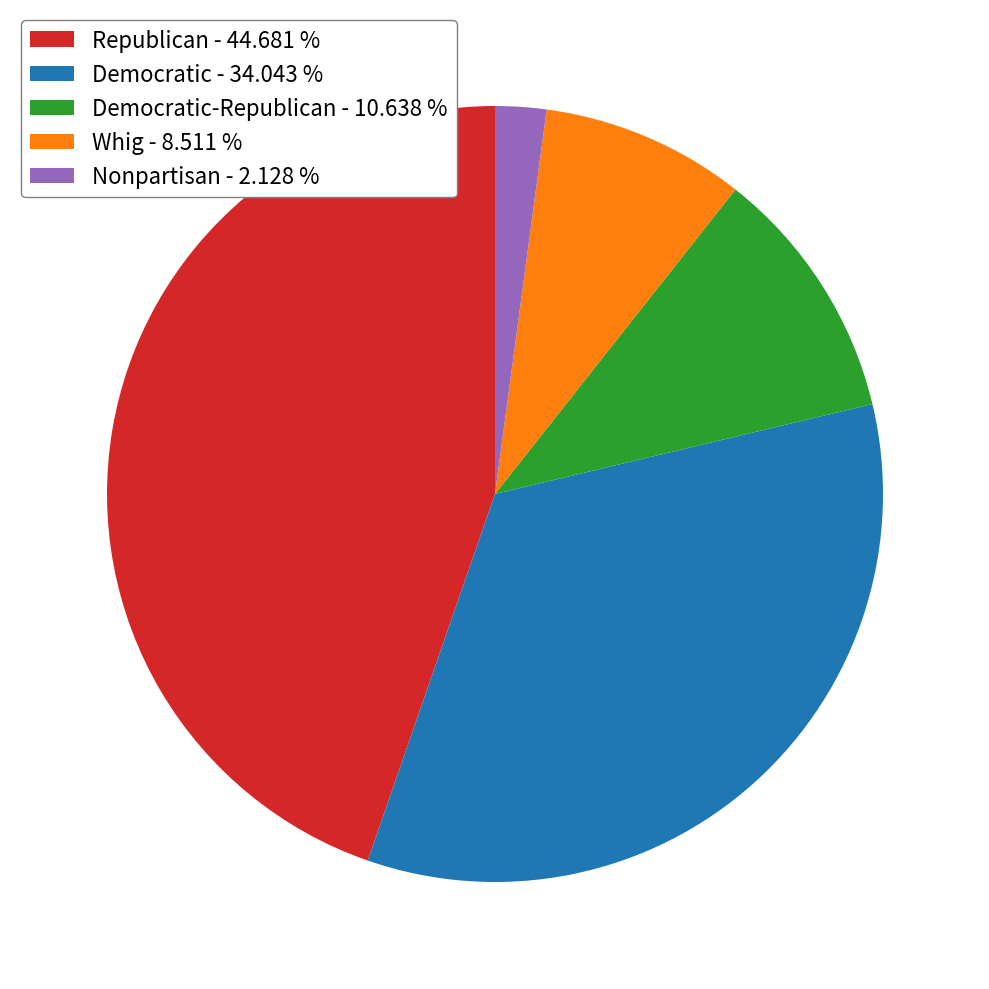

What is the largest slice in the pie chart?

Republican - 44.681 %